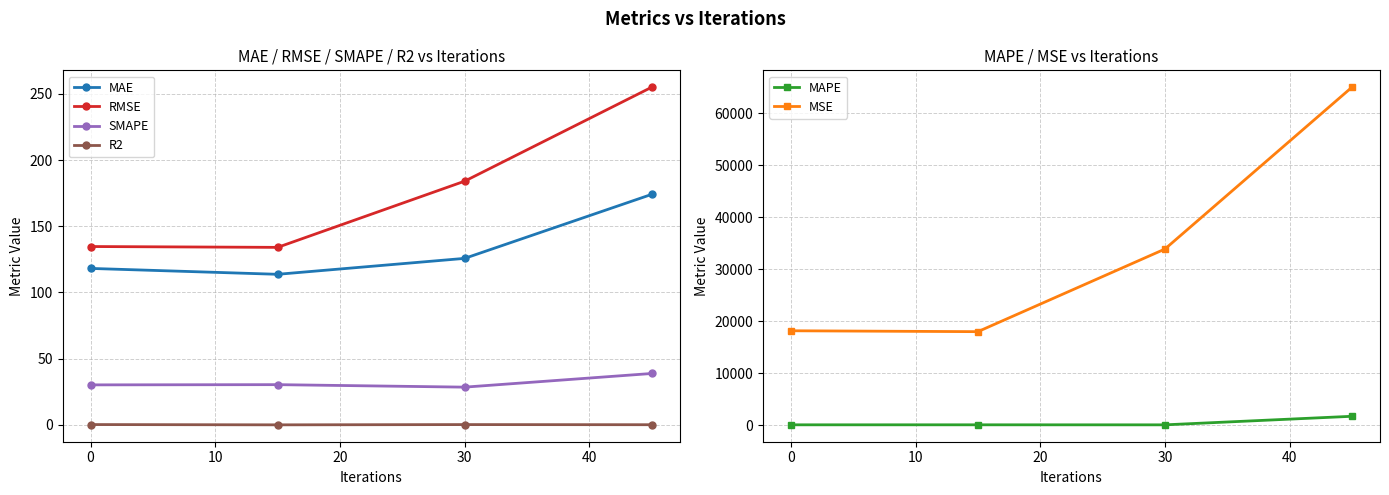

In MAPE, how many points are higher than both neighbors (excluding endpoints)?

1